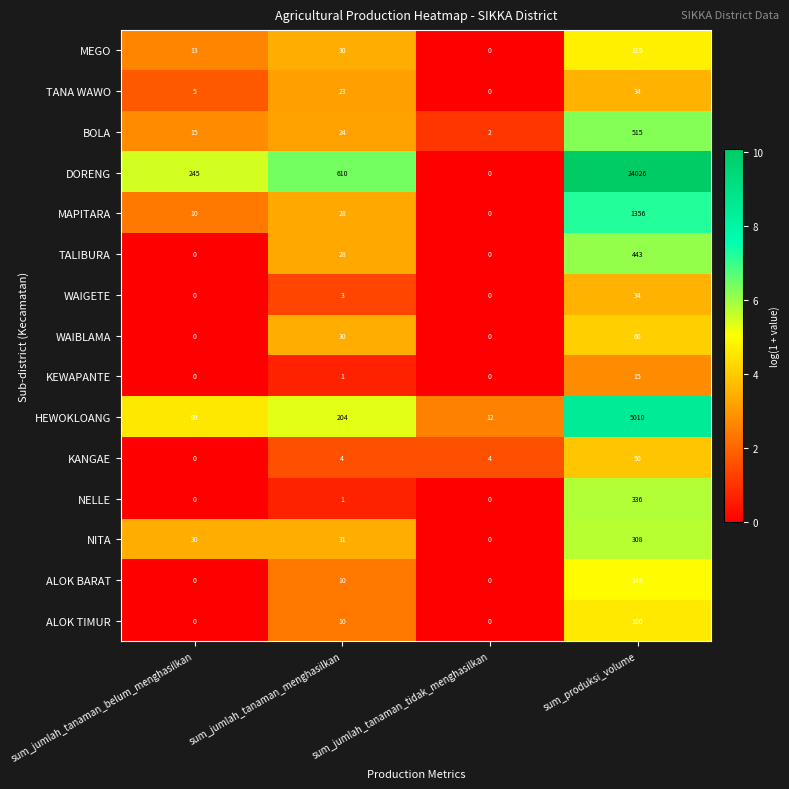

Is it true that BOLA equals 1 at sum_jumlah_tanaman_tidak_menghasilkan?

False